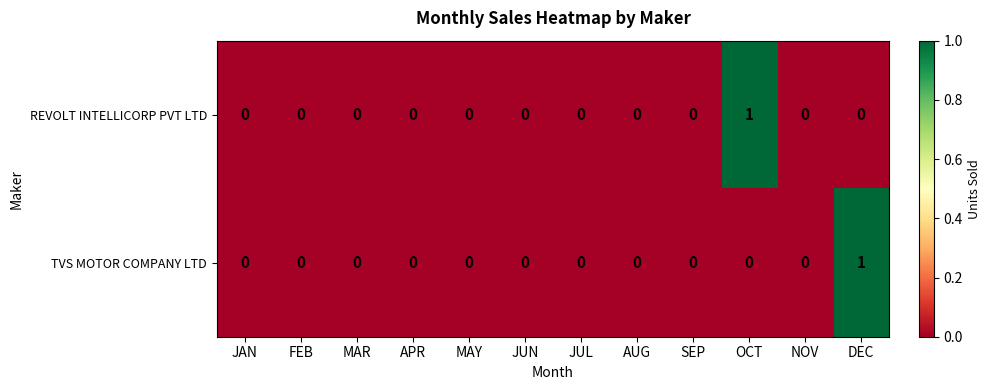

Count the TVS MOTOR COMPANY LTD values in the range 0 to 1.

12